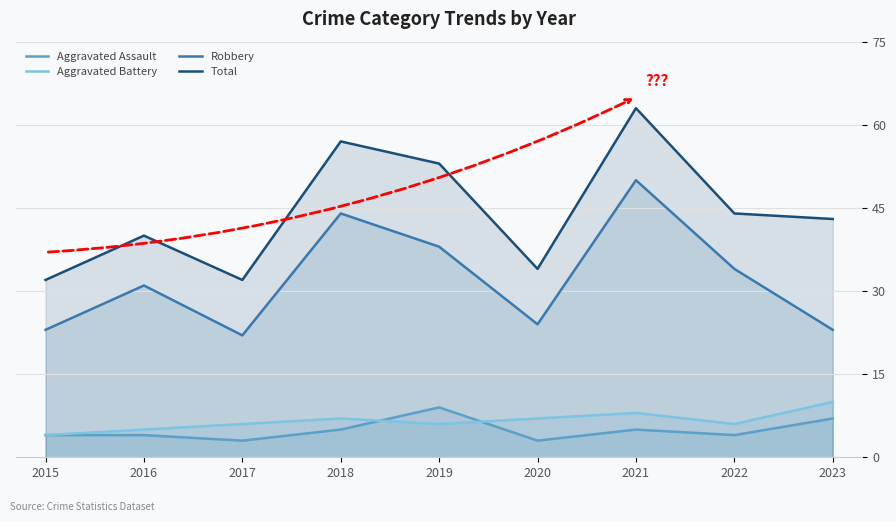

Is it true that Total equals 44 at 2022?

True